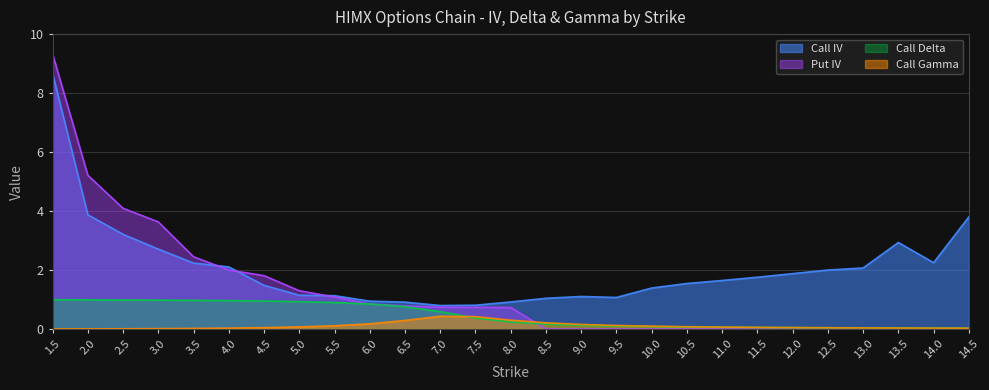

What is the difference between the Call Gamma values at 9.0 and 12.0?

0.1